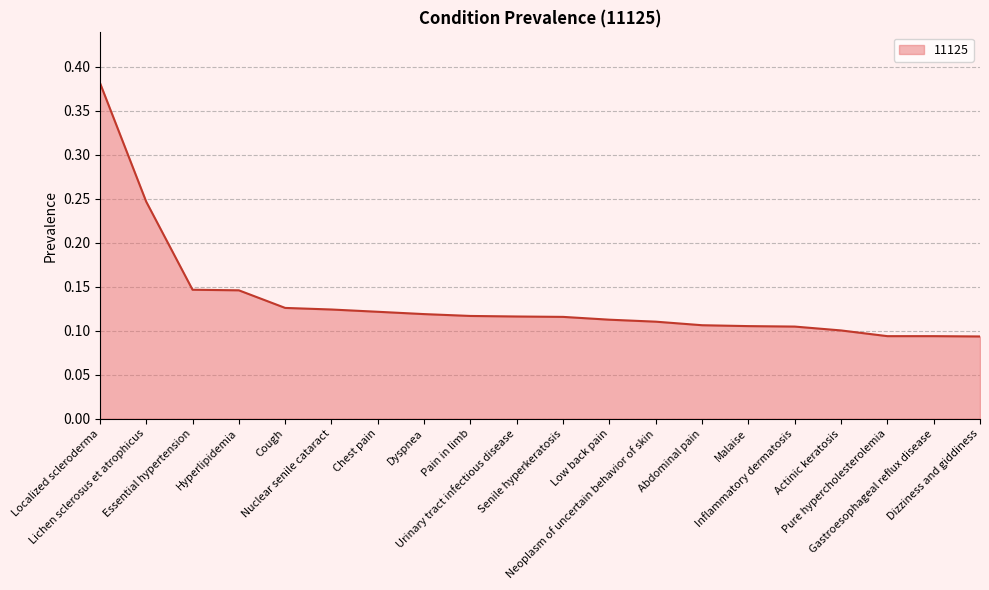

What is the smallest value displayed?

0.1